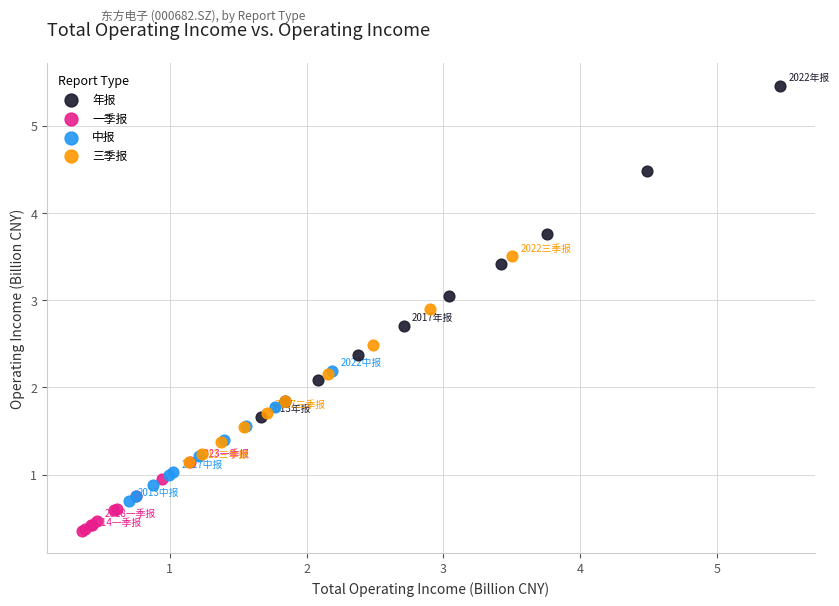

Which series has the widest spread of Y values?

年报